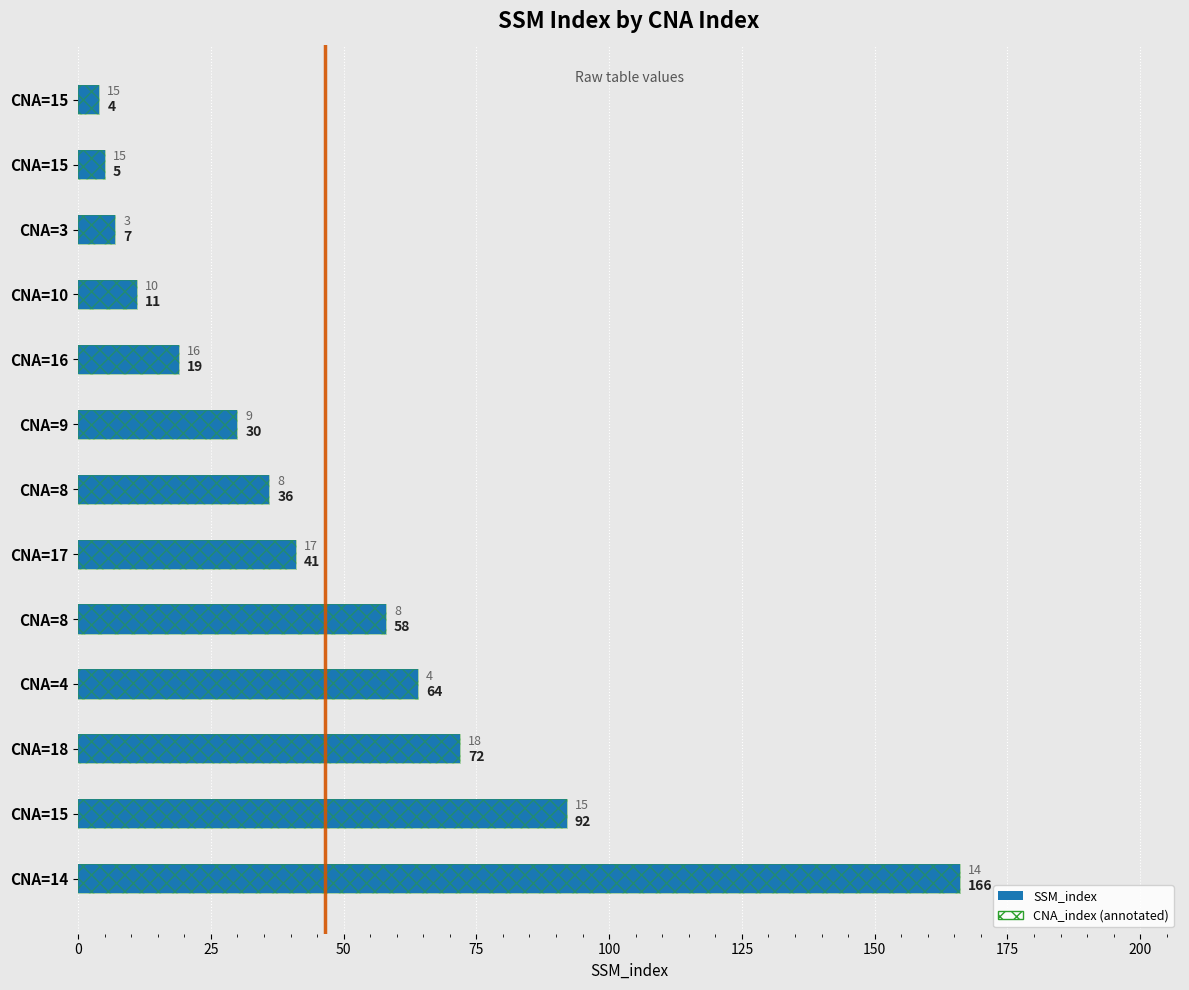

What is the value of the SSM_index (pattern) bar at the 3rd from the left?

7